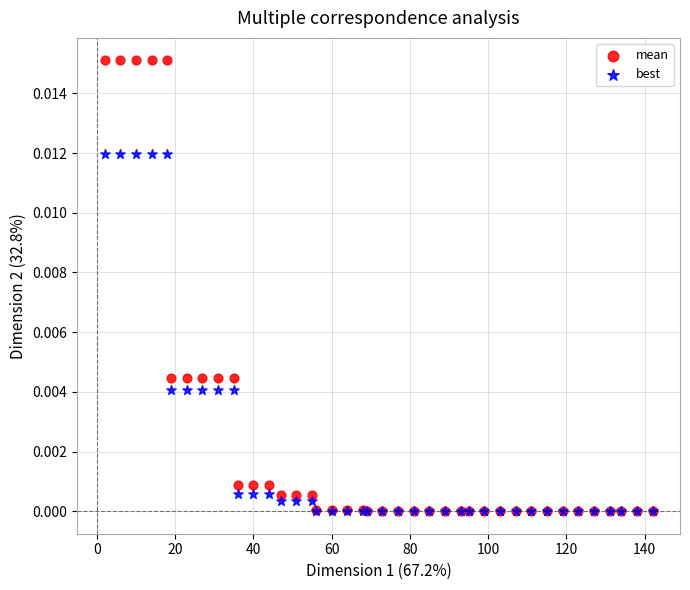

Which series reaches the maximum Y coordinate?

mean